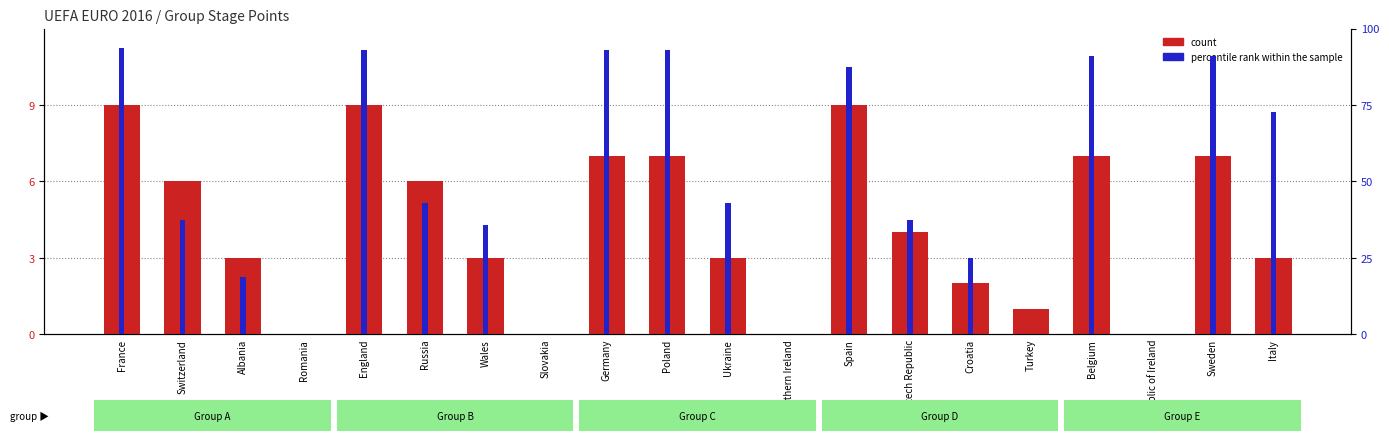

How many count values are between 2 and 7?

12